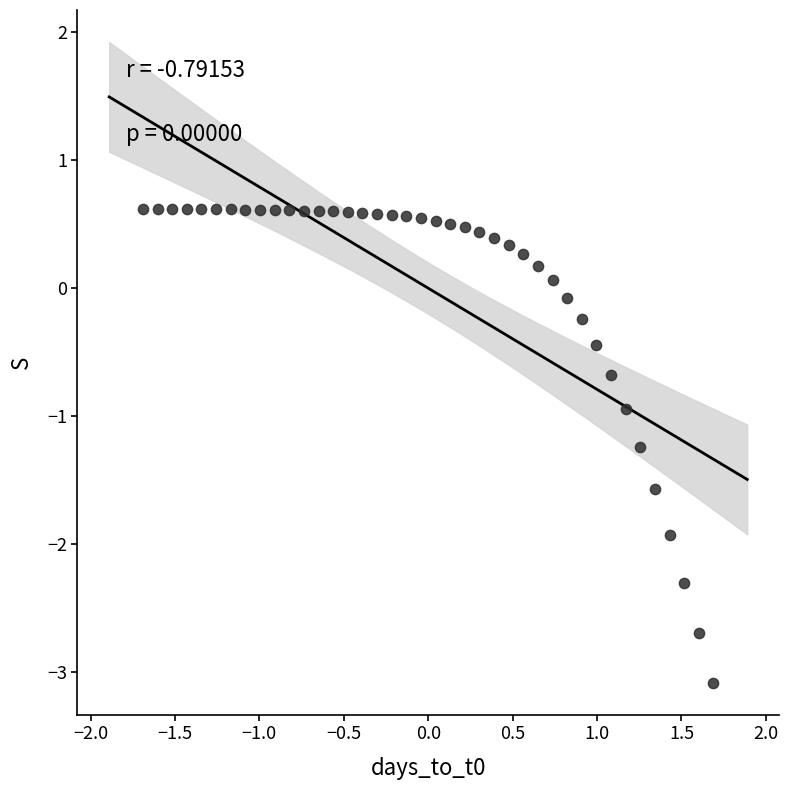

What is the range of Y values (max minus min)?

3.7